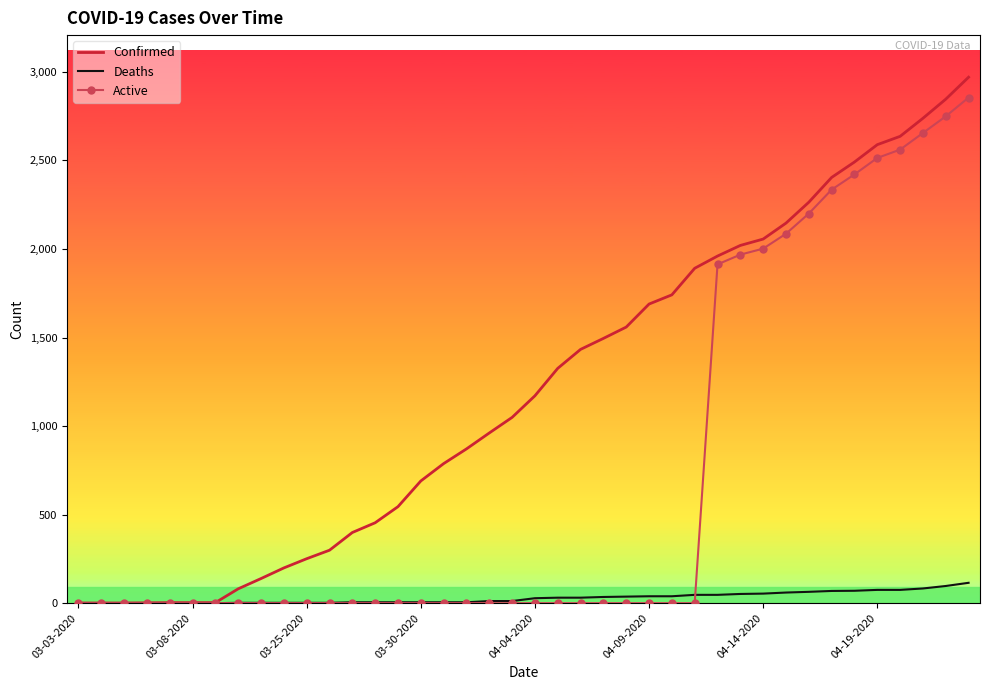

What is the maximum value for Confirmed?

2970